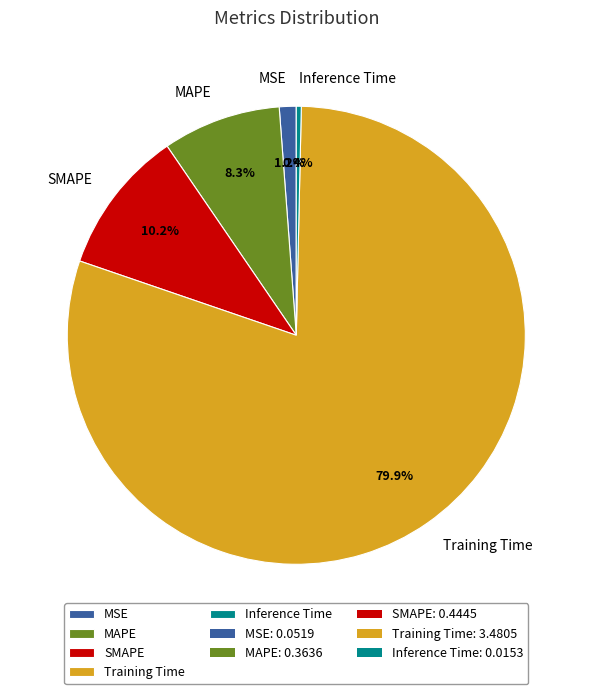

Rank the categories by value from lowest to highest.

Inference Time, MSE, MAPE, SMAPE, Training Time